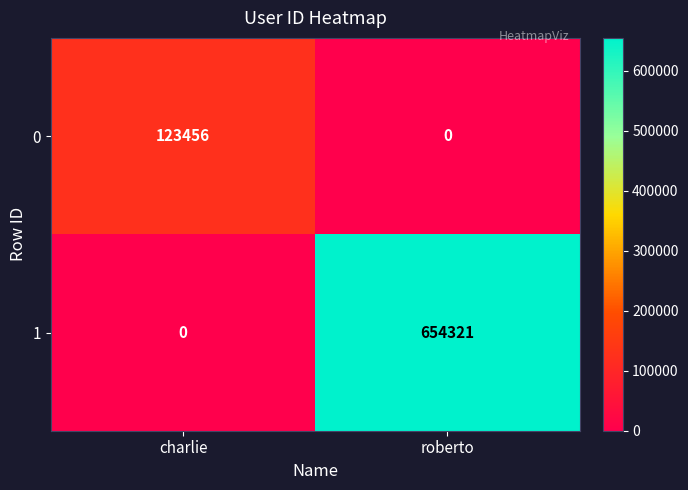

The 1 series shows 389109 at charlie. True or false?

False